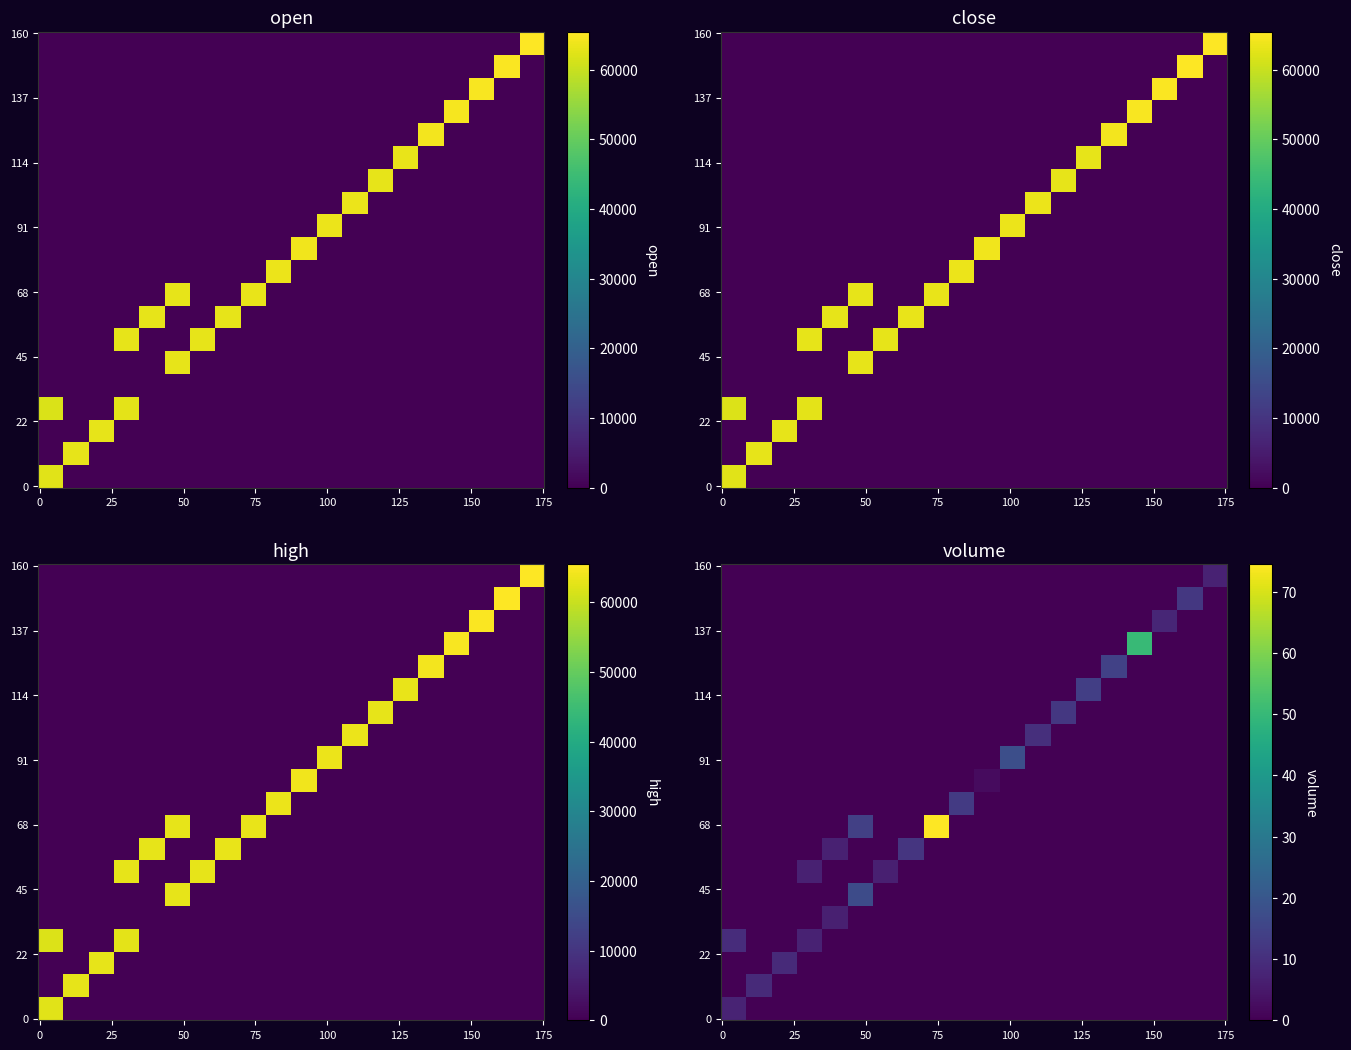

How many data points in high are less than 63300?

18